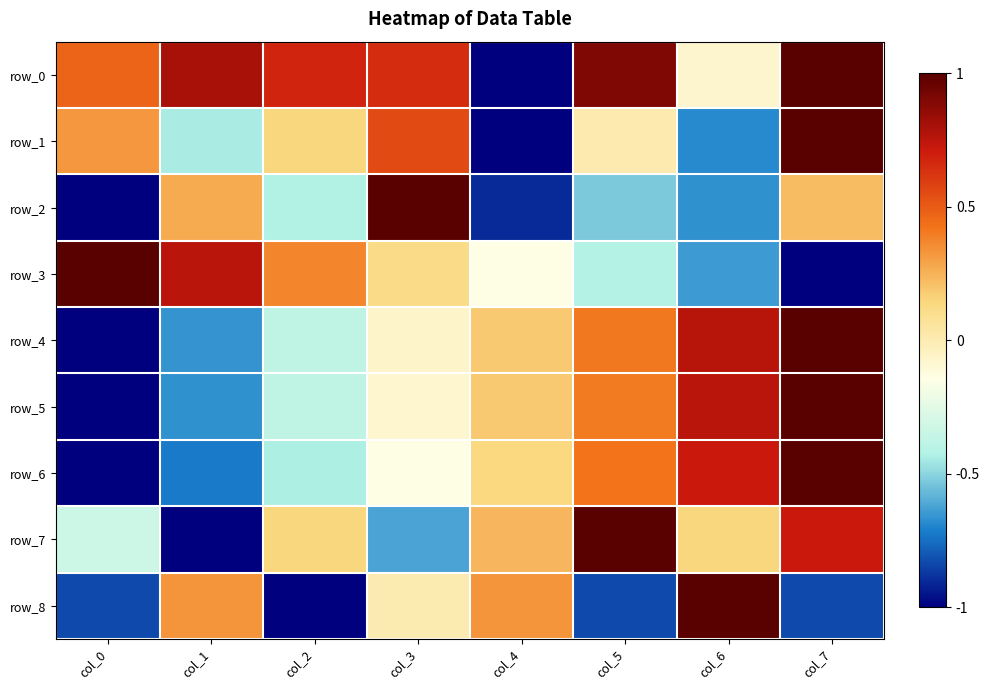

Which series has the largest total across all categories?

row_0